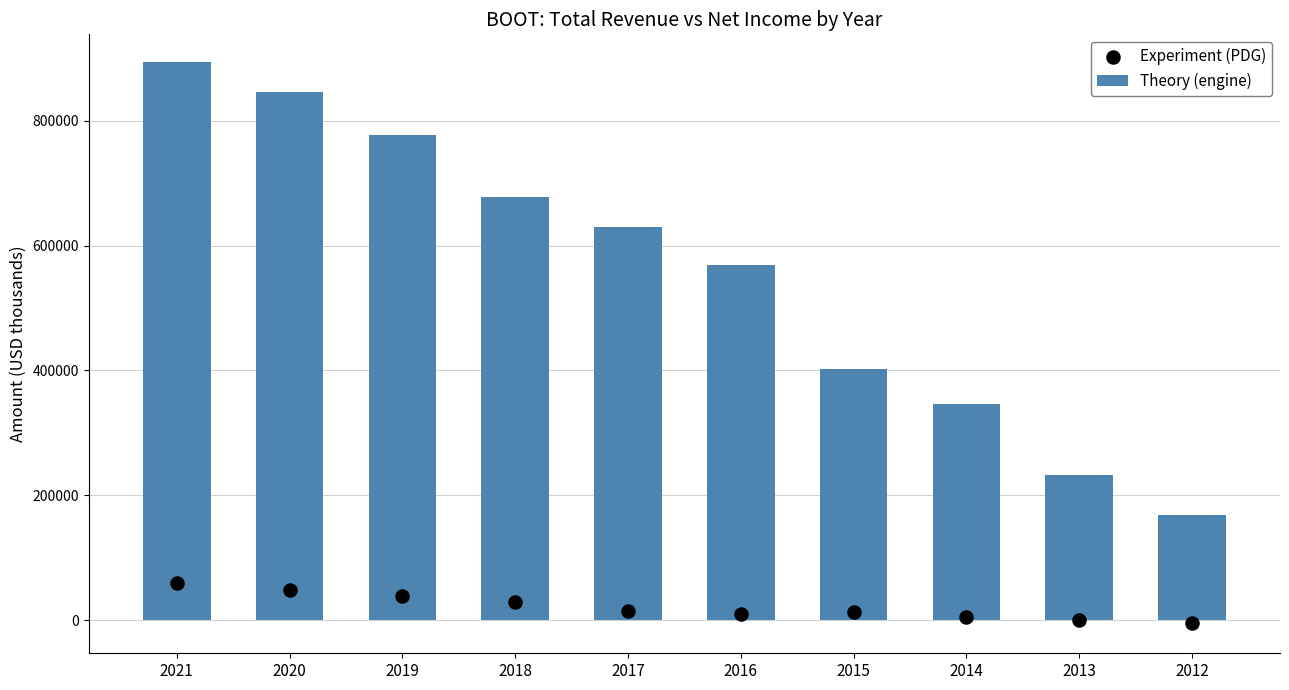

At which category is the sum across all series the highest?

2021